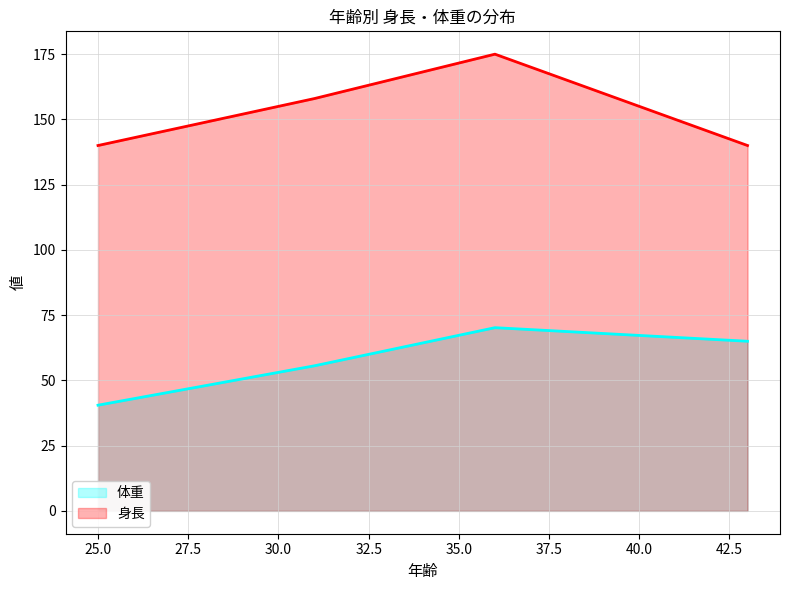

What is the smallest value displayed?

40.5